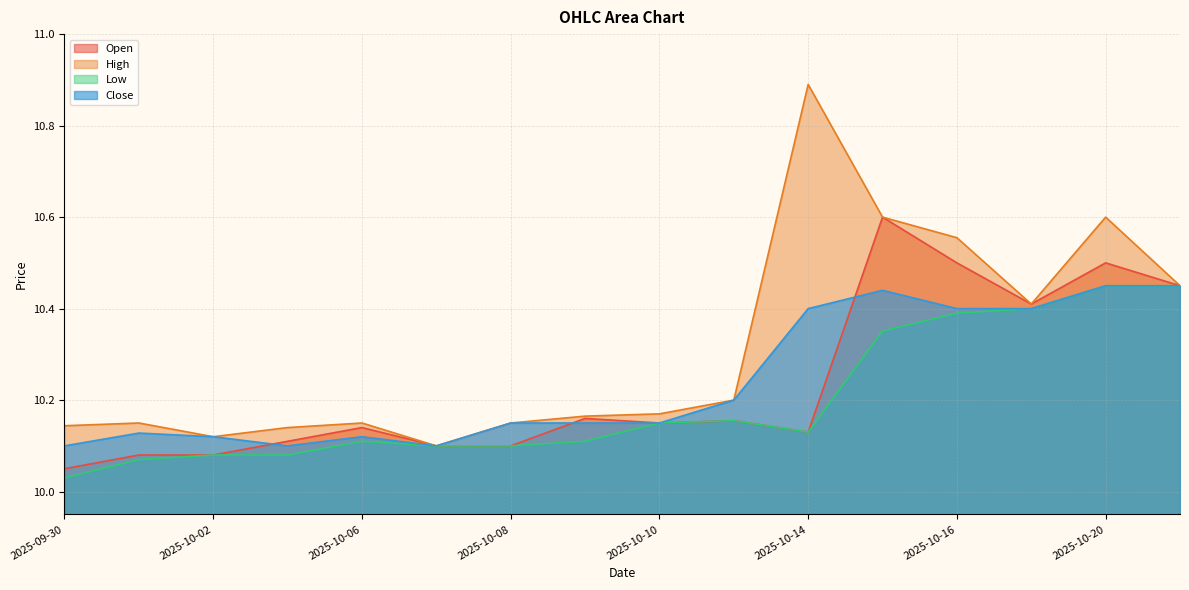

What position from the left is 2025-10-10?

9